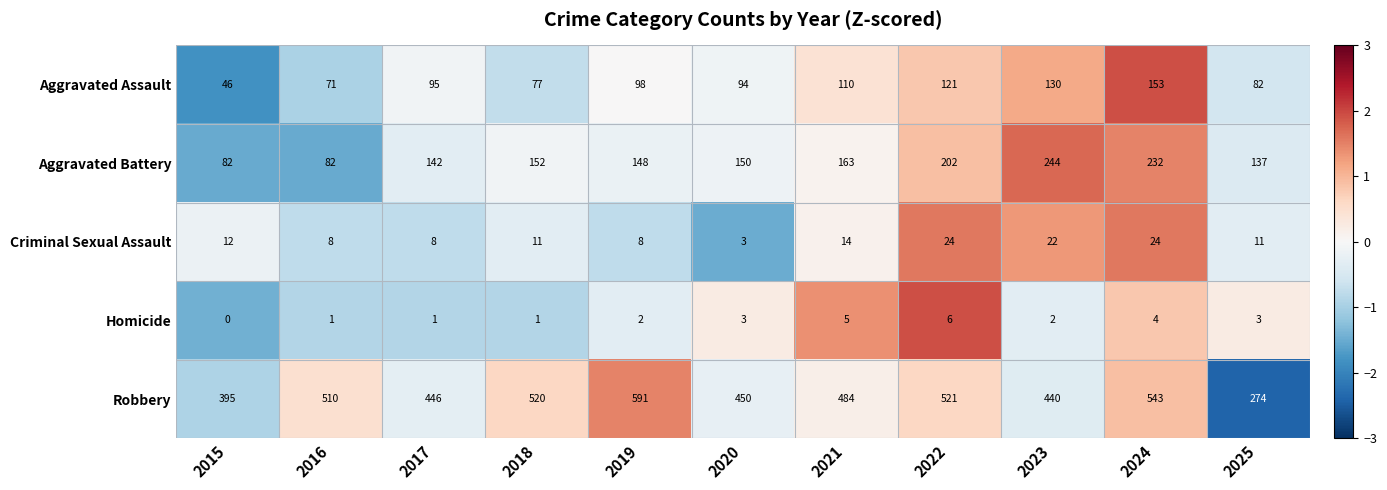

What is the maximum value for Aggravated Assault?

153